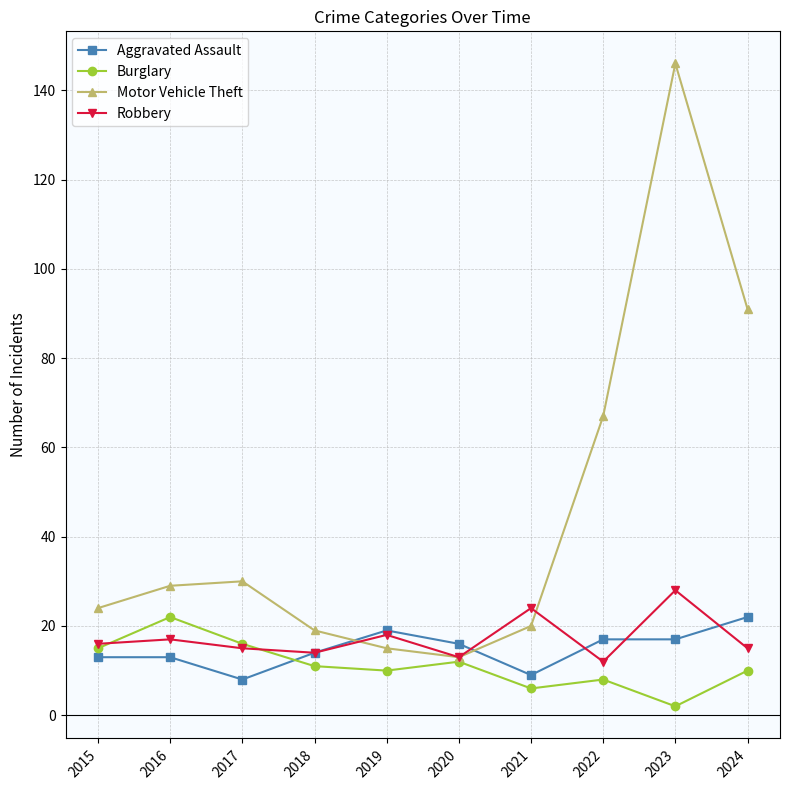

Where do Motor Vehicle Theft and Aggravated Assault first cross each other?

2018 and 2019